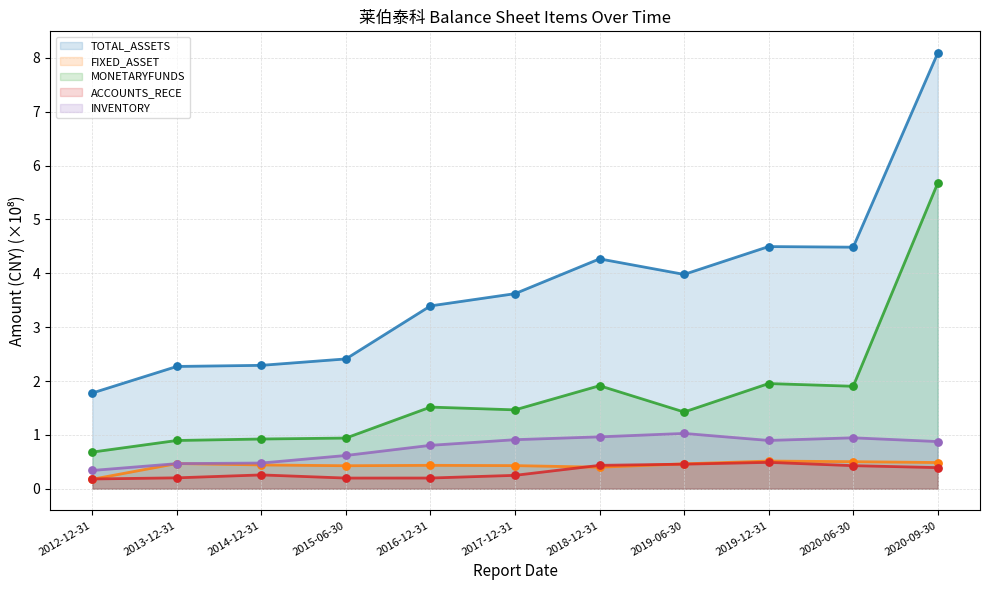

What is the total value across all series at 2020-06-30?

8.3